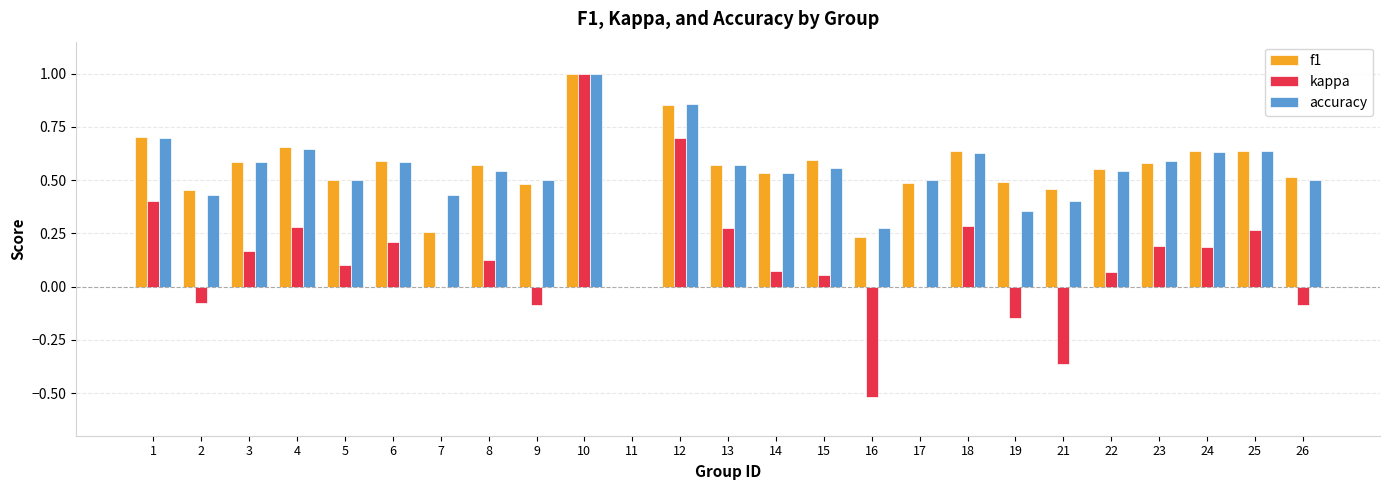

Which series has the largest range (max minus min)?

kappa